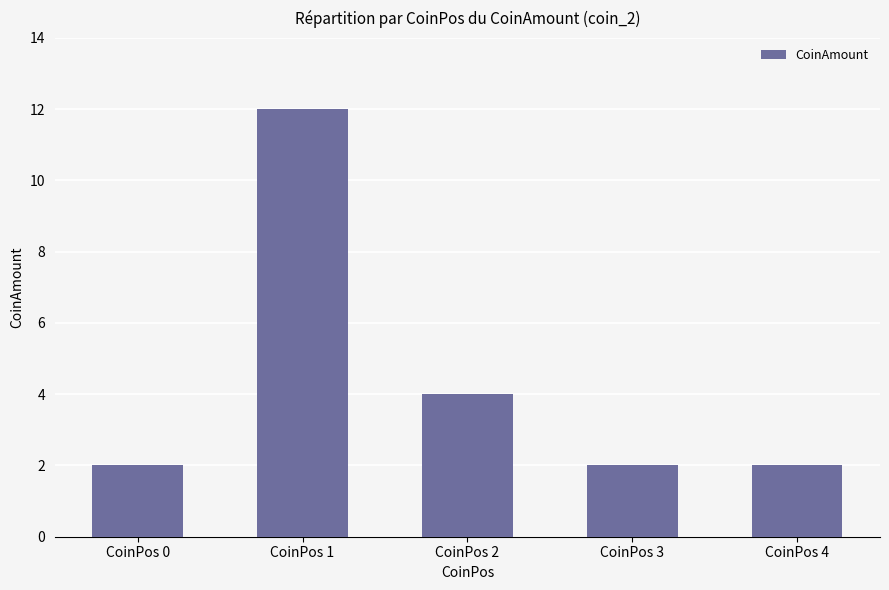

True or false: the data shows 1 at CoinPos 0.

False